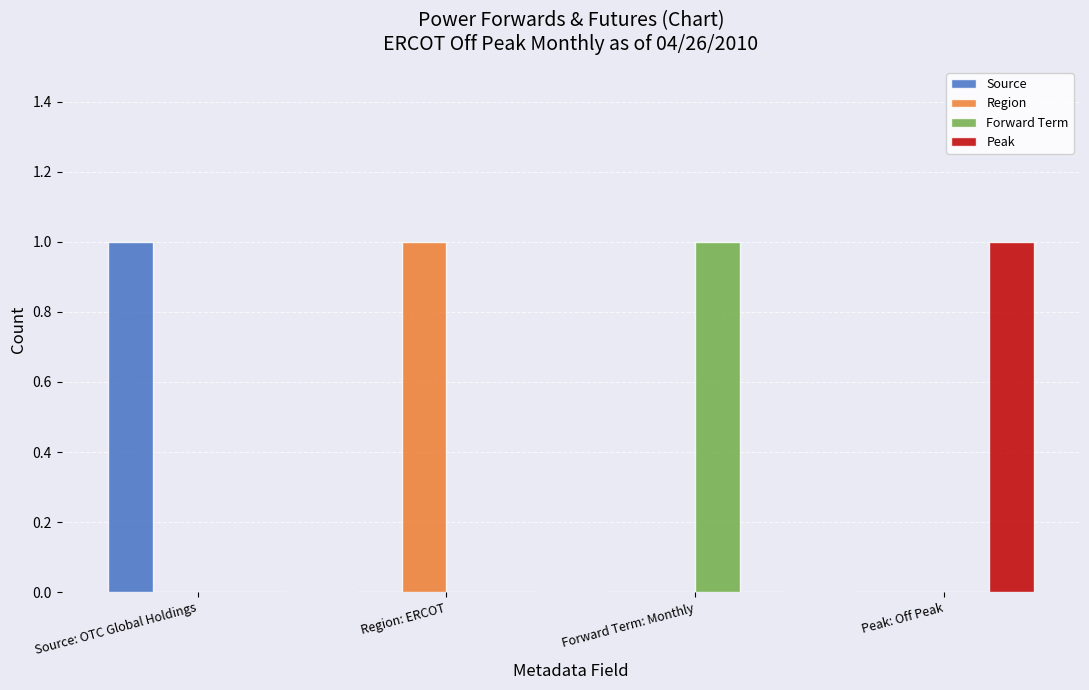

Are the bars horizontal?

No